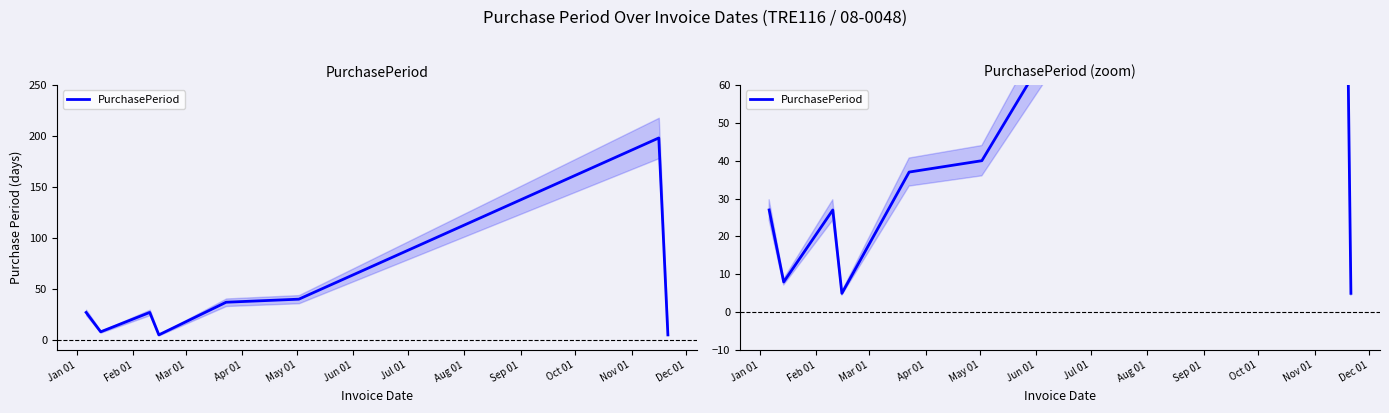

How many interior local peaks (higher than both neighbors) does the data have?

2